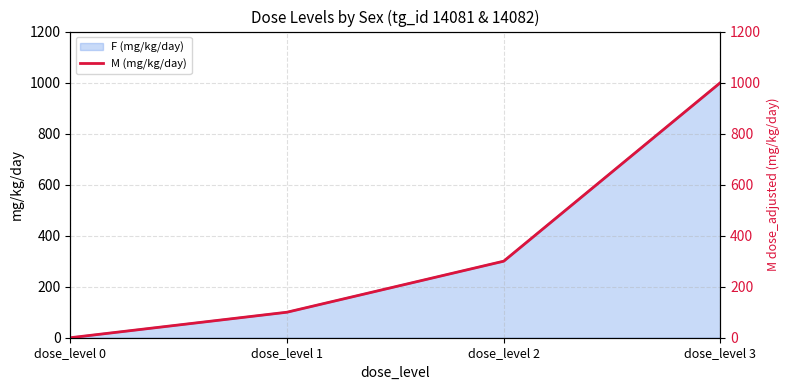

What is the greatest value displayed?

1000